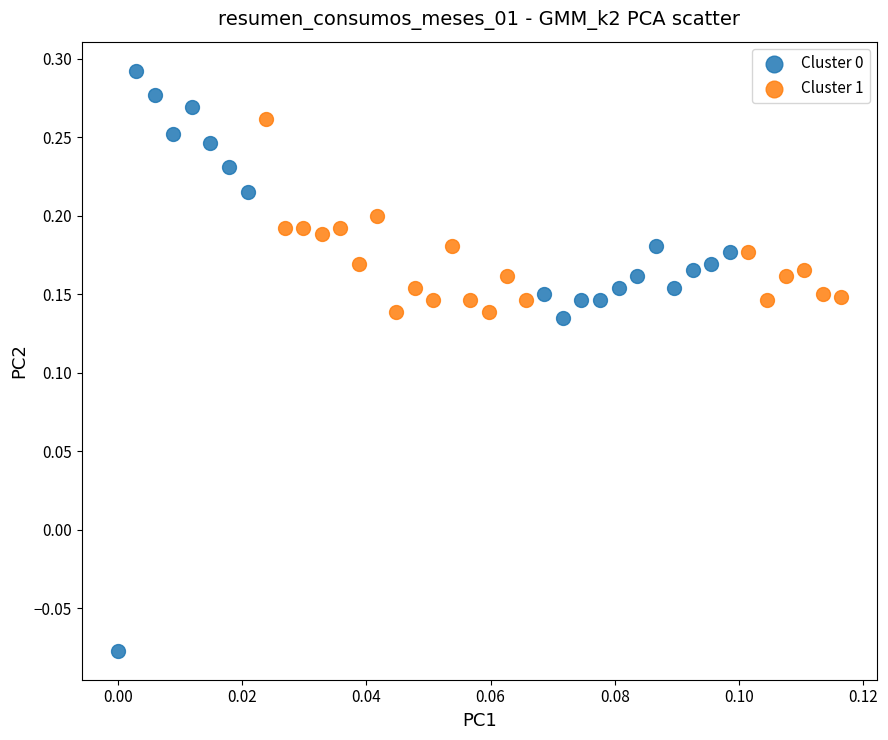

Which series has the widest spread of Y values?

Cluster 0